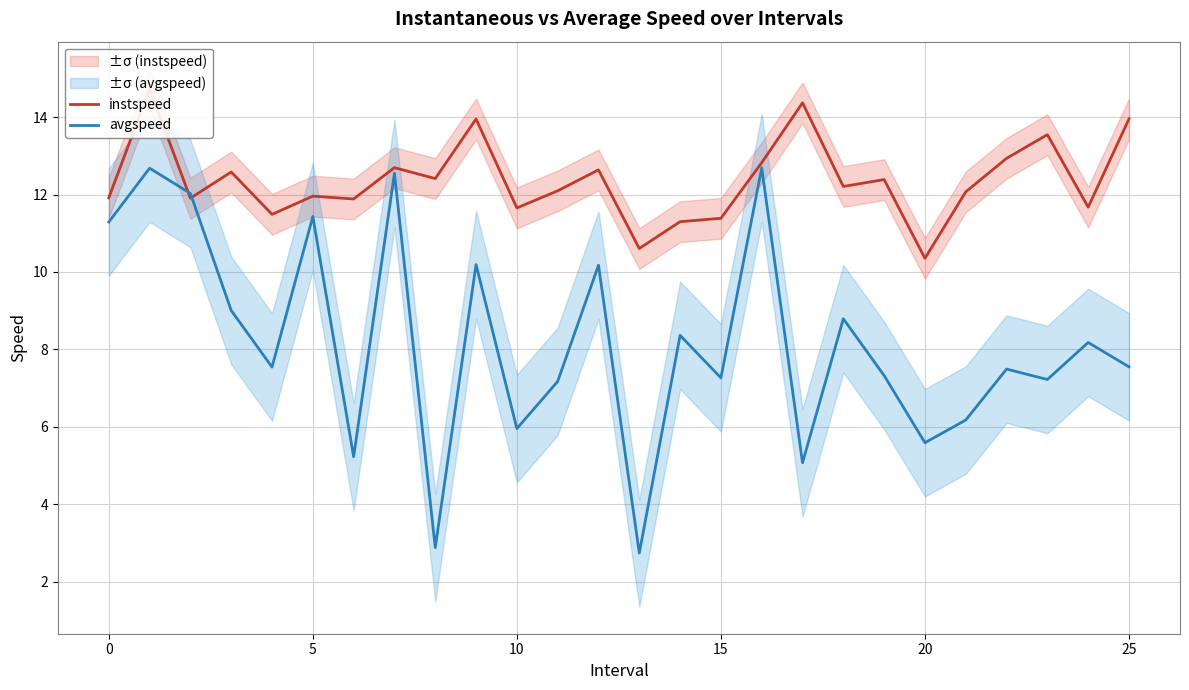

What is the label of the 19th point from the left?

18